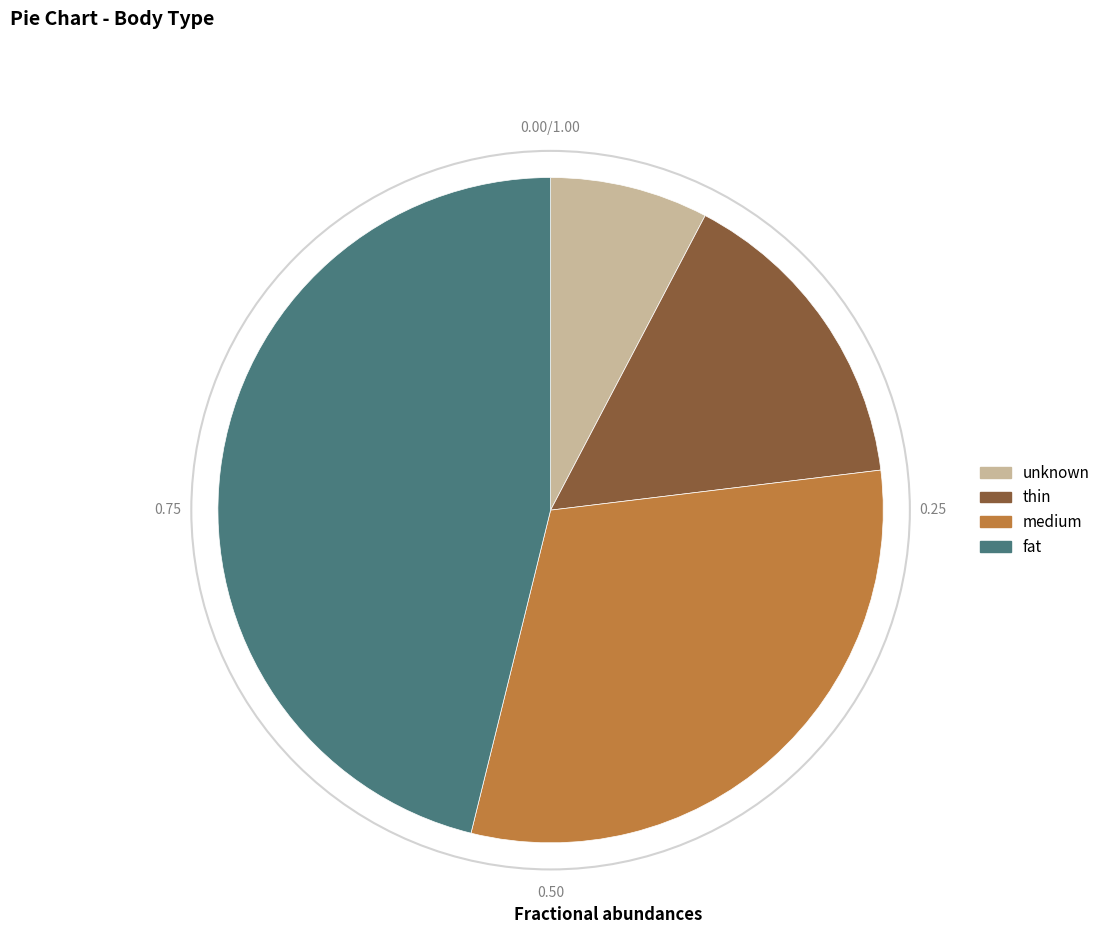

Which has a higher value, unknown or medium?

medium